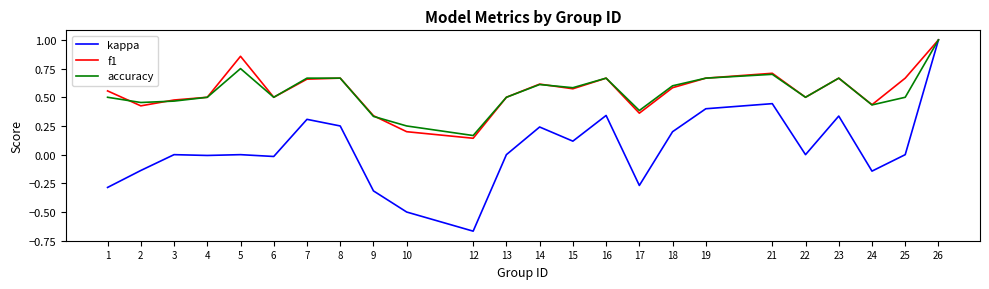

Which series changed the most between 6 and 17?

kappa